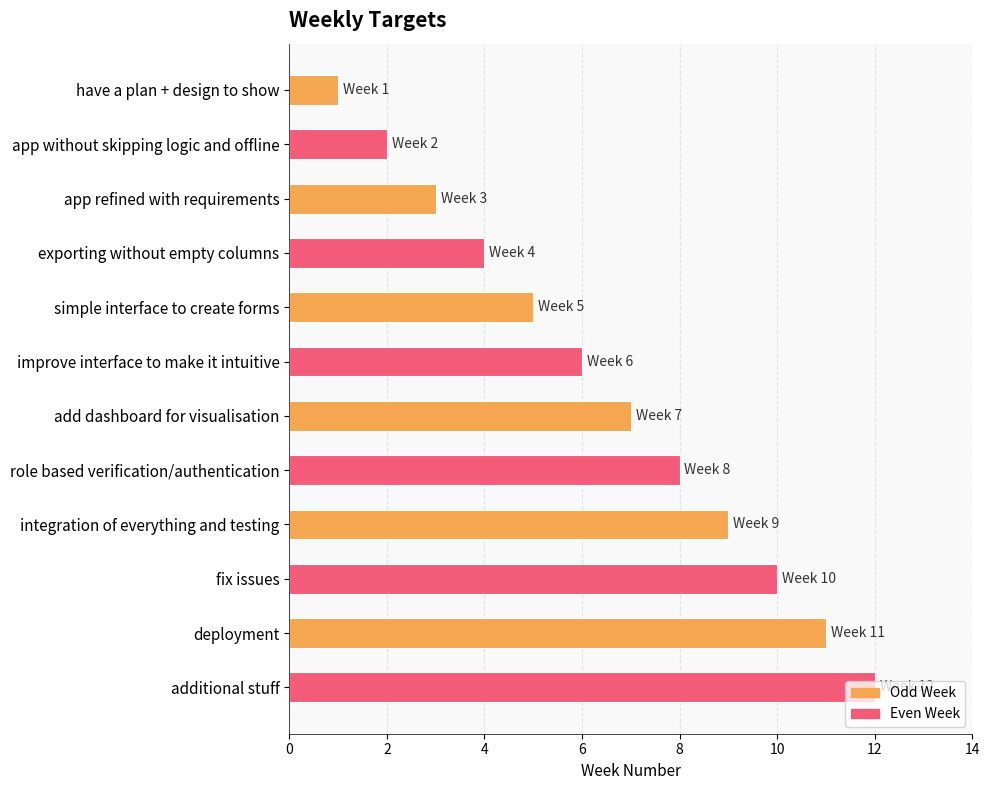

What is the sum of all values?

78